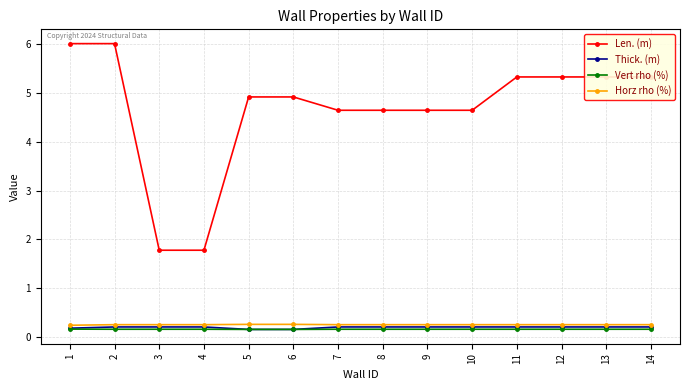

What is the difference between the highest and lowest values at 14?

5.2